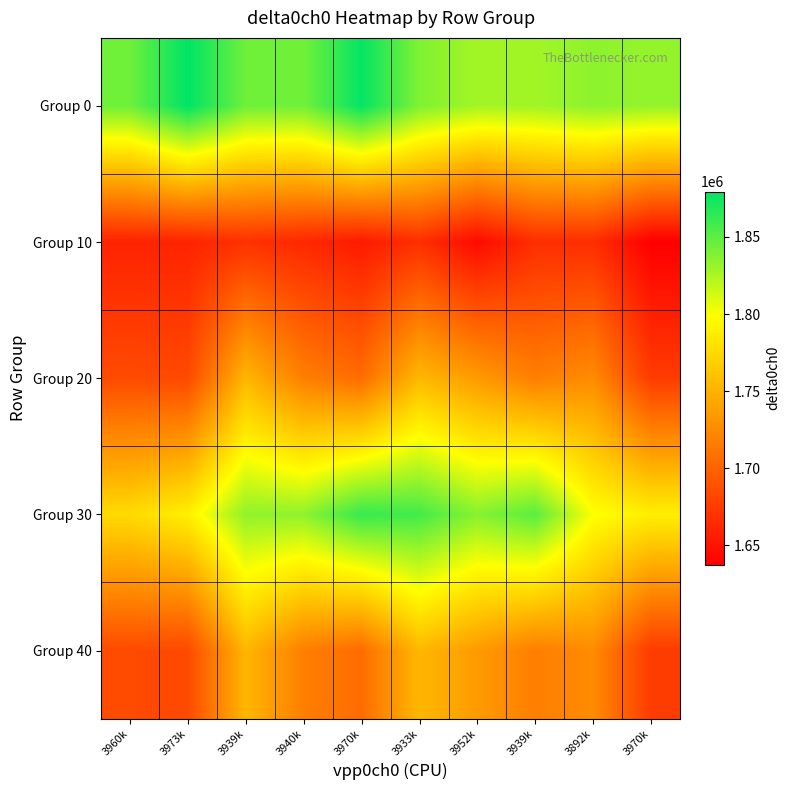

At which category is the sum across all series the highest?

3933k